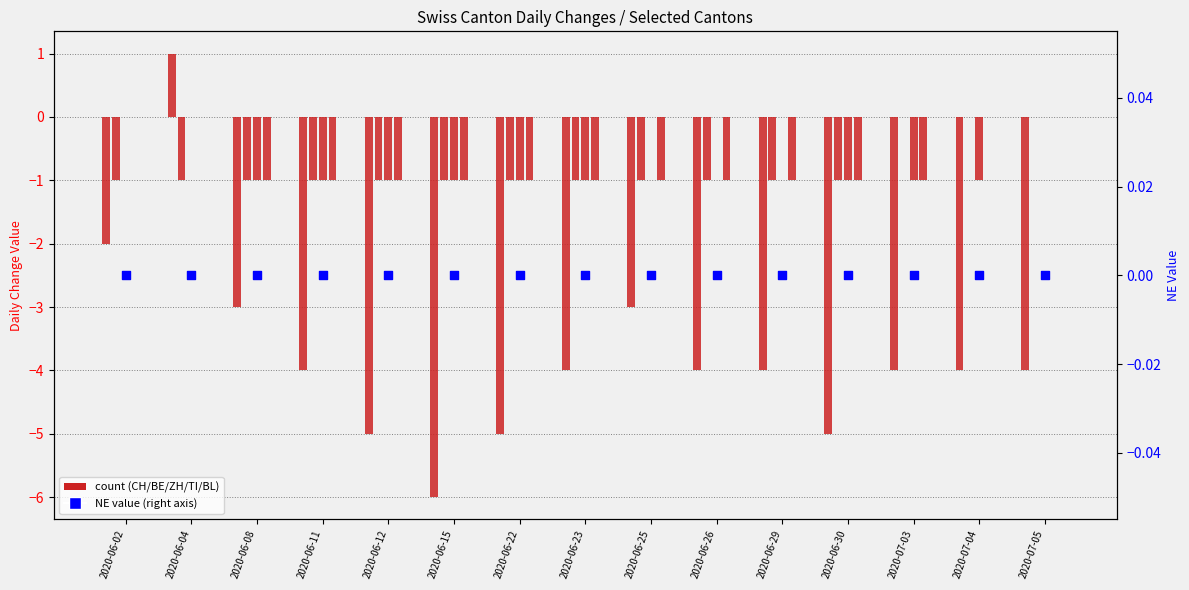

Which series has the largest total across all categories?

BL